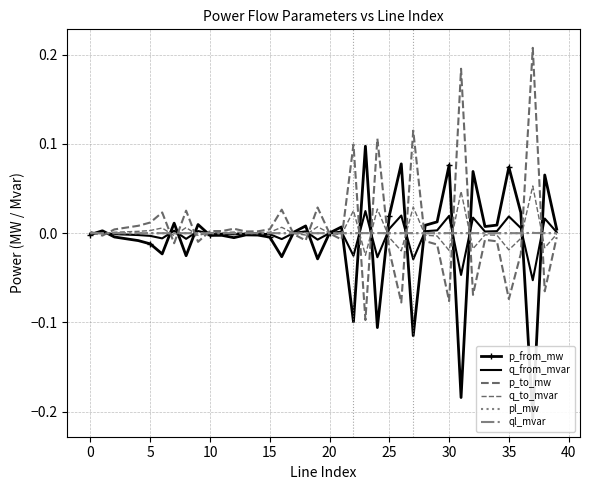

How many interior local peaks does the q_from_mvar series have?

13